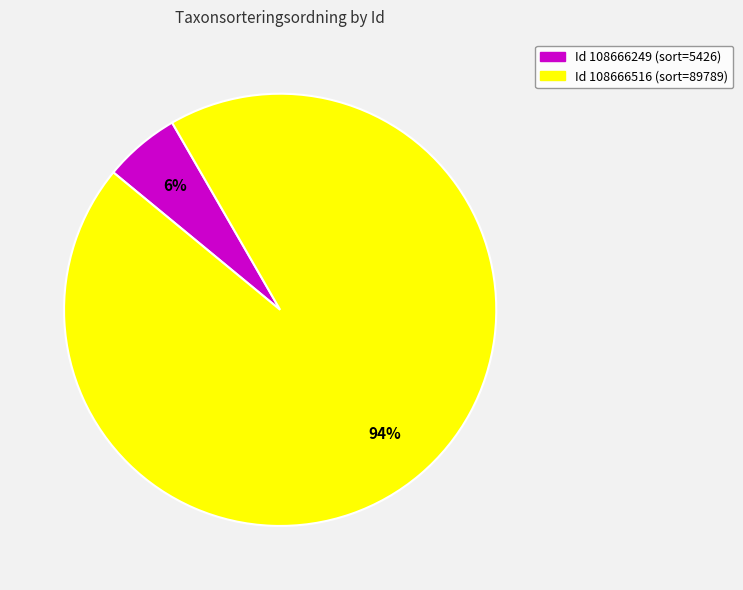

Does any single category account for the majority?

Yes